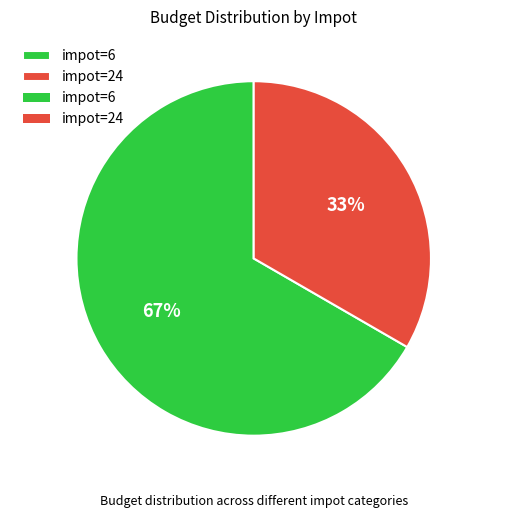

Count the number of slices in the pie.

2